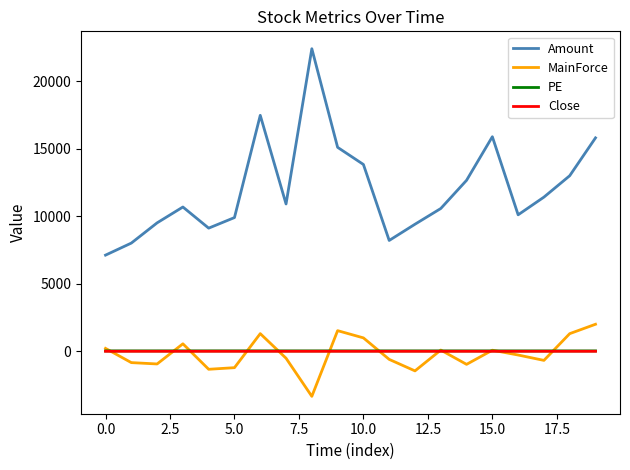

What is the minimum value for MainForce?

-3333.6